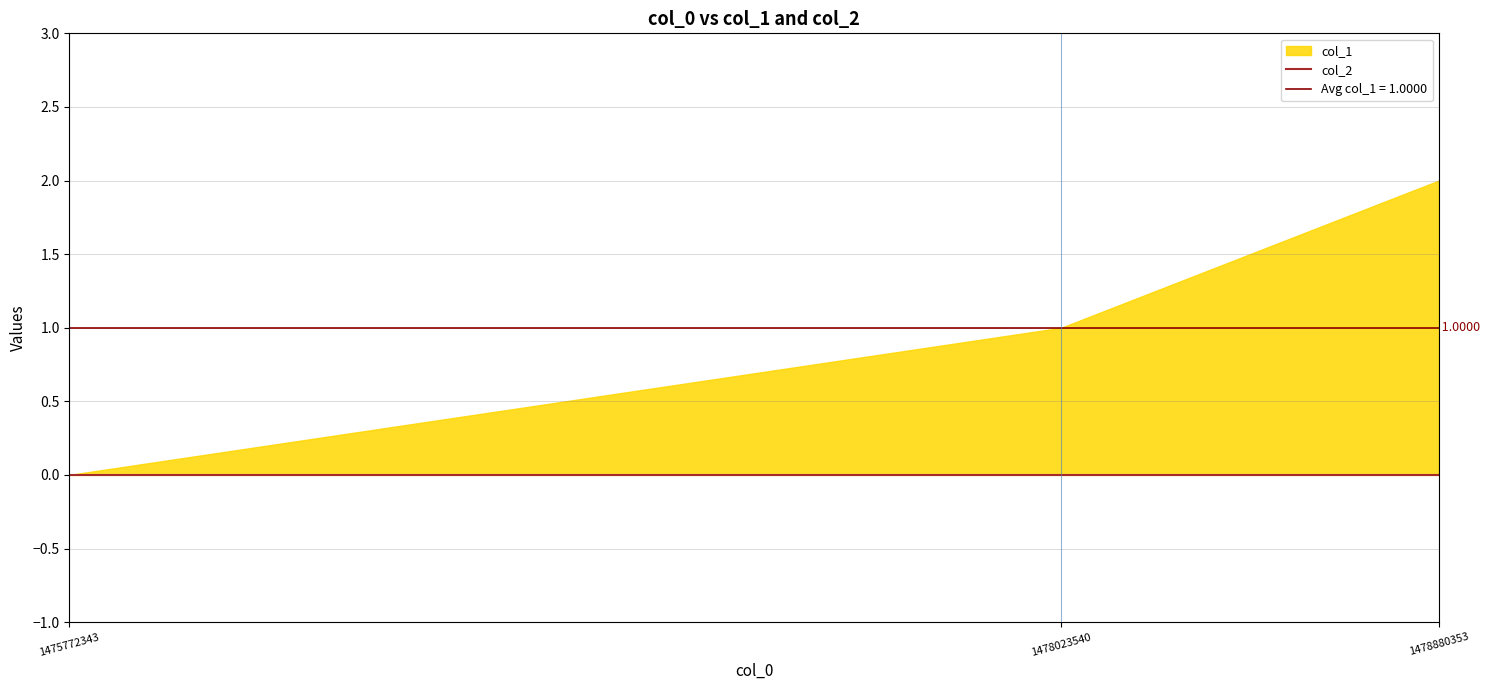

Read the col_1 value at 1478880353.

2